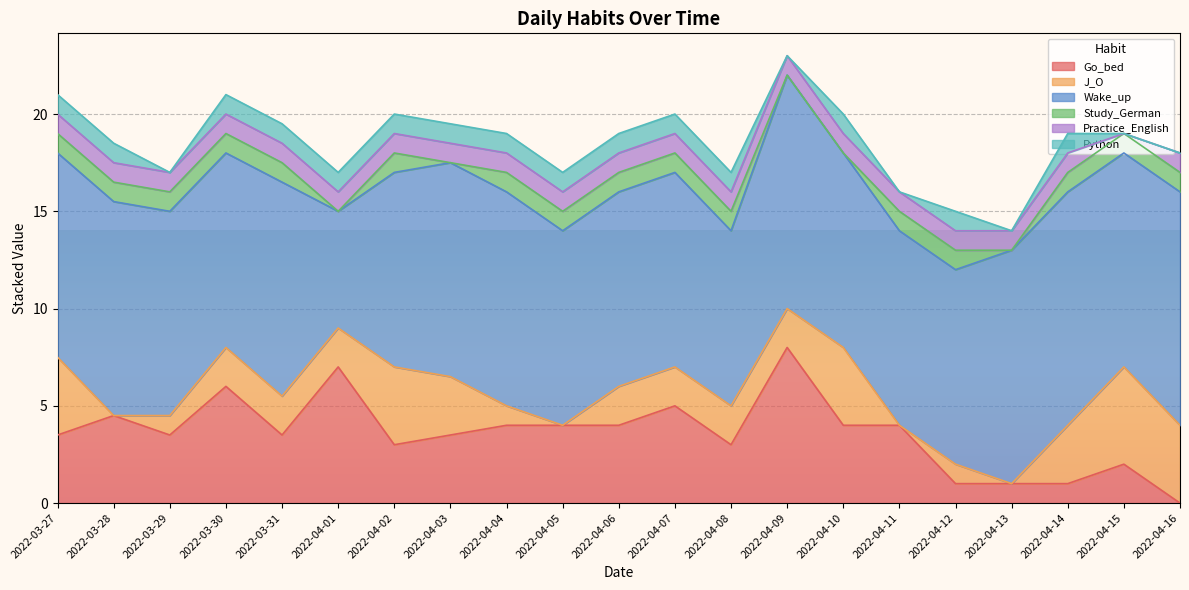

How many values in the J_O series are below 2?

7